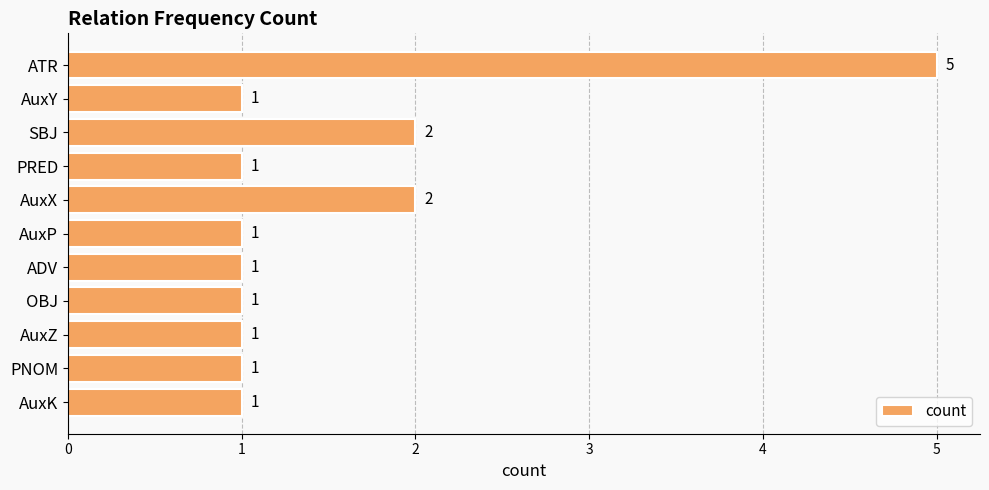

The value at ATR is 5. True or false?

True